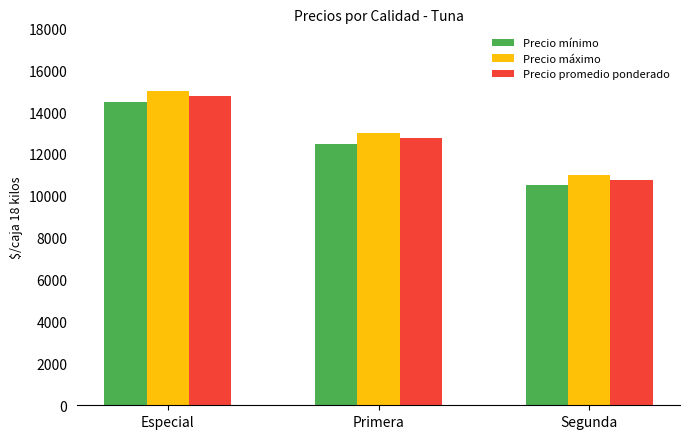

At which label does Precio promedio ponderado reach its minimum?

Segunda